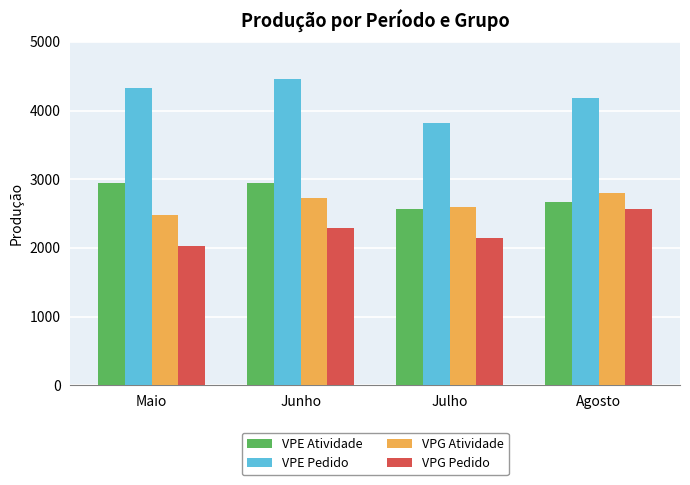

What is the highest value of the VPE Pedido series?

4464